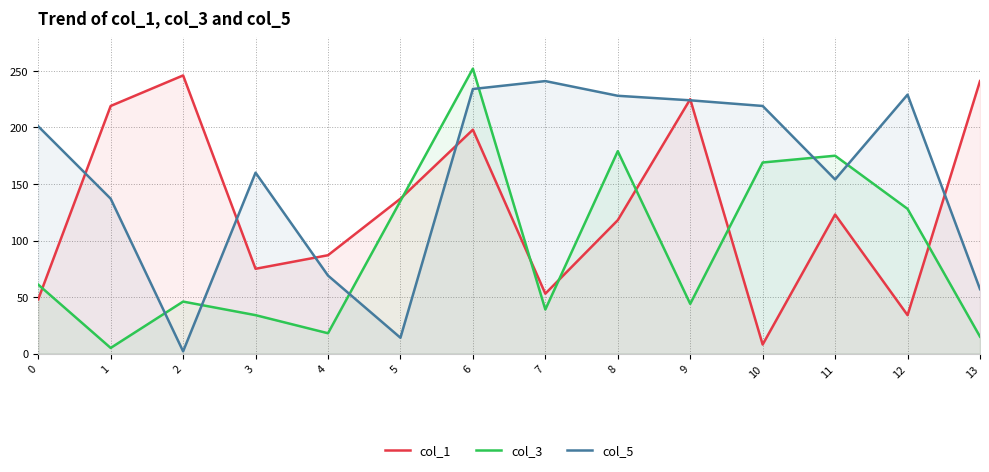

Reading left to right, extract all data points from this chart.

col_1: 48	219	246	75	87	137	198	53	118	225	8	123	34	241
col_3: 61	5	46	34	18	135	252	39	179	44	169	175	128	15
col_5: 201	137	2	160	69	14	234	241	228	224	219	154	229	57